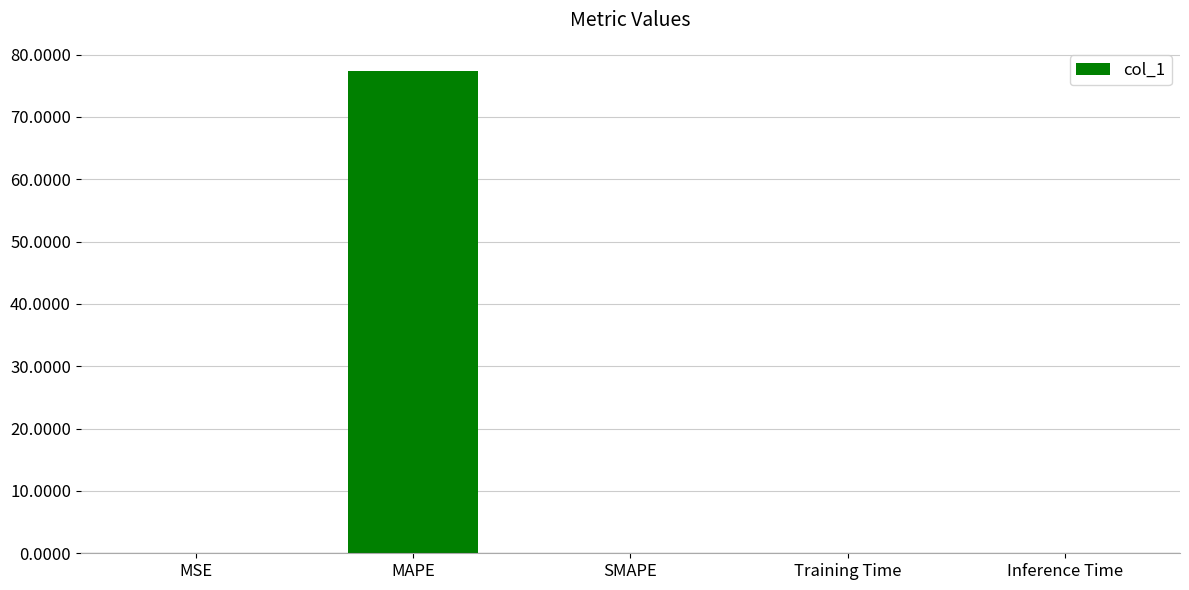

Is it true that the value at SMAPE is 34.4?

False